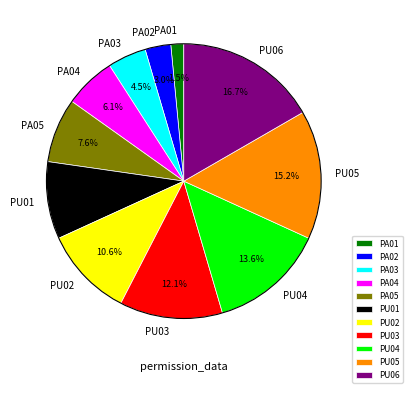

Combined, what portion of the pie is PA05 and PA03?

12.1%